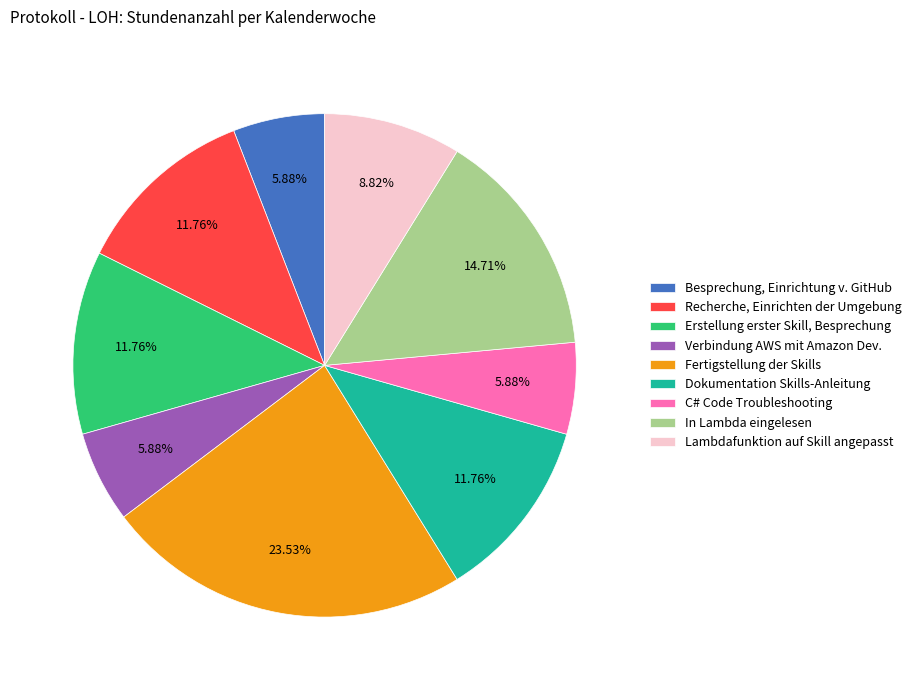

What is the largest slice in the pie chart?

Fertigstellung der Skills